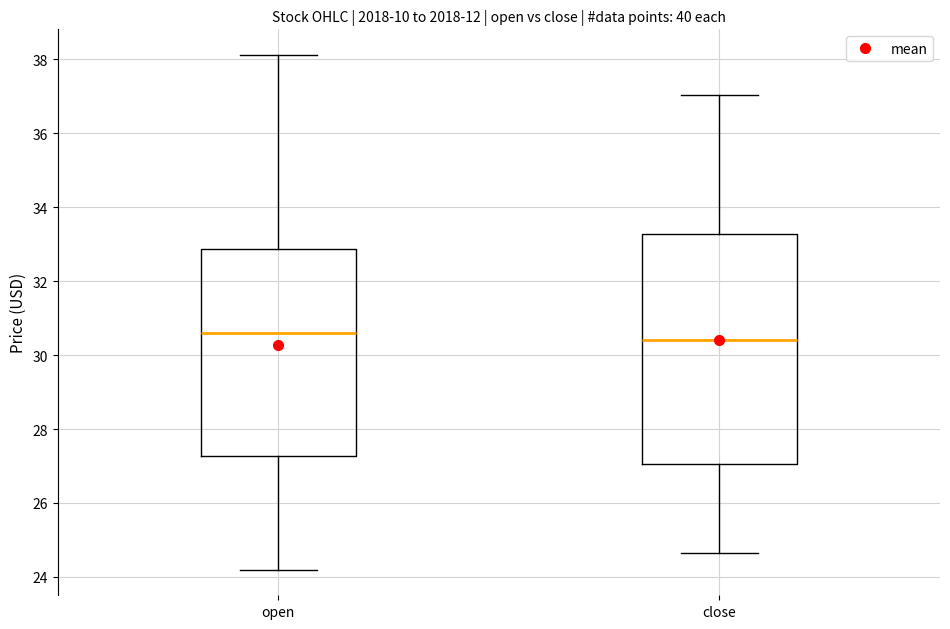

Where is the upper edge of the box for open on the y-axis? The values are not printed on the chart, so give them approximately, as read against the axis.

32.8